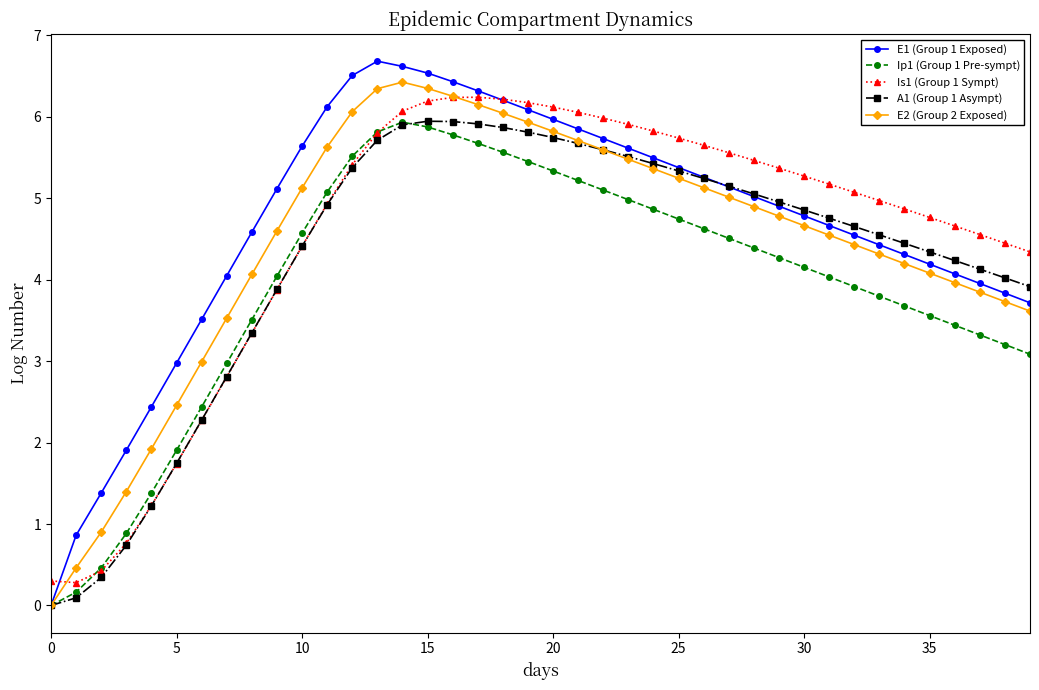

What is the value of the E1 (Group 1 Exposed) point at the 7th from the left?

3.5